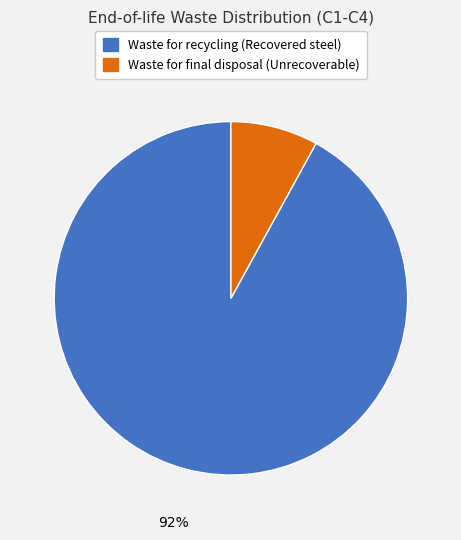

Which slice is the largest?

Waste for recycling (Recovered steel)